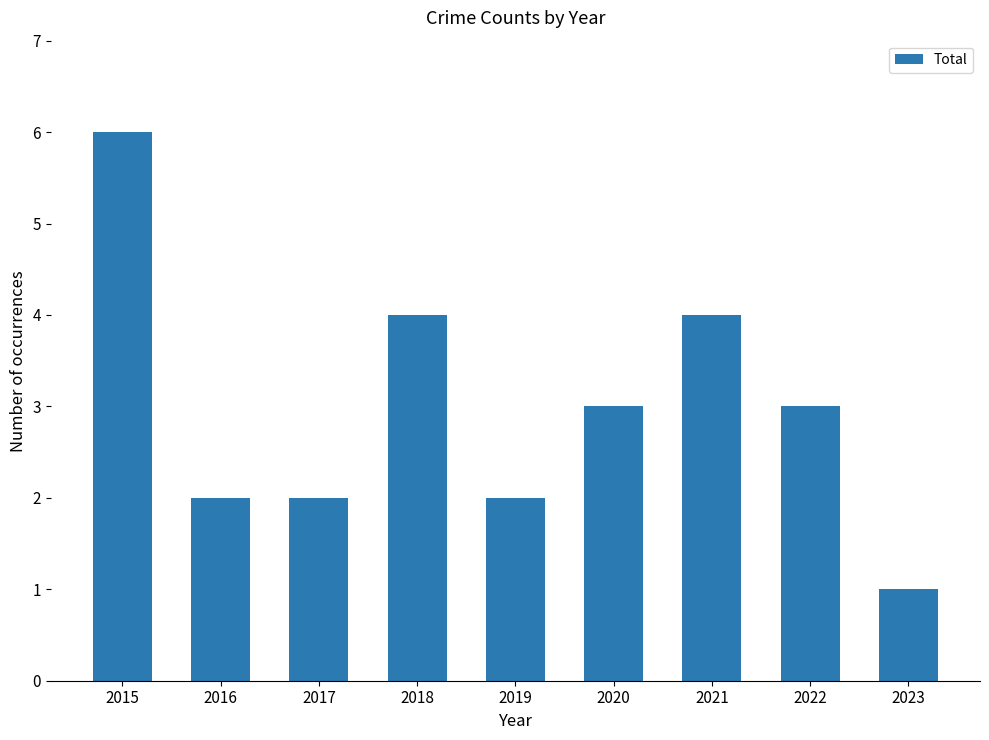

What is the value of the 7th bar from the left?

4